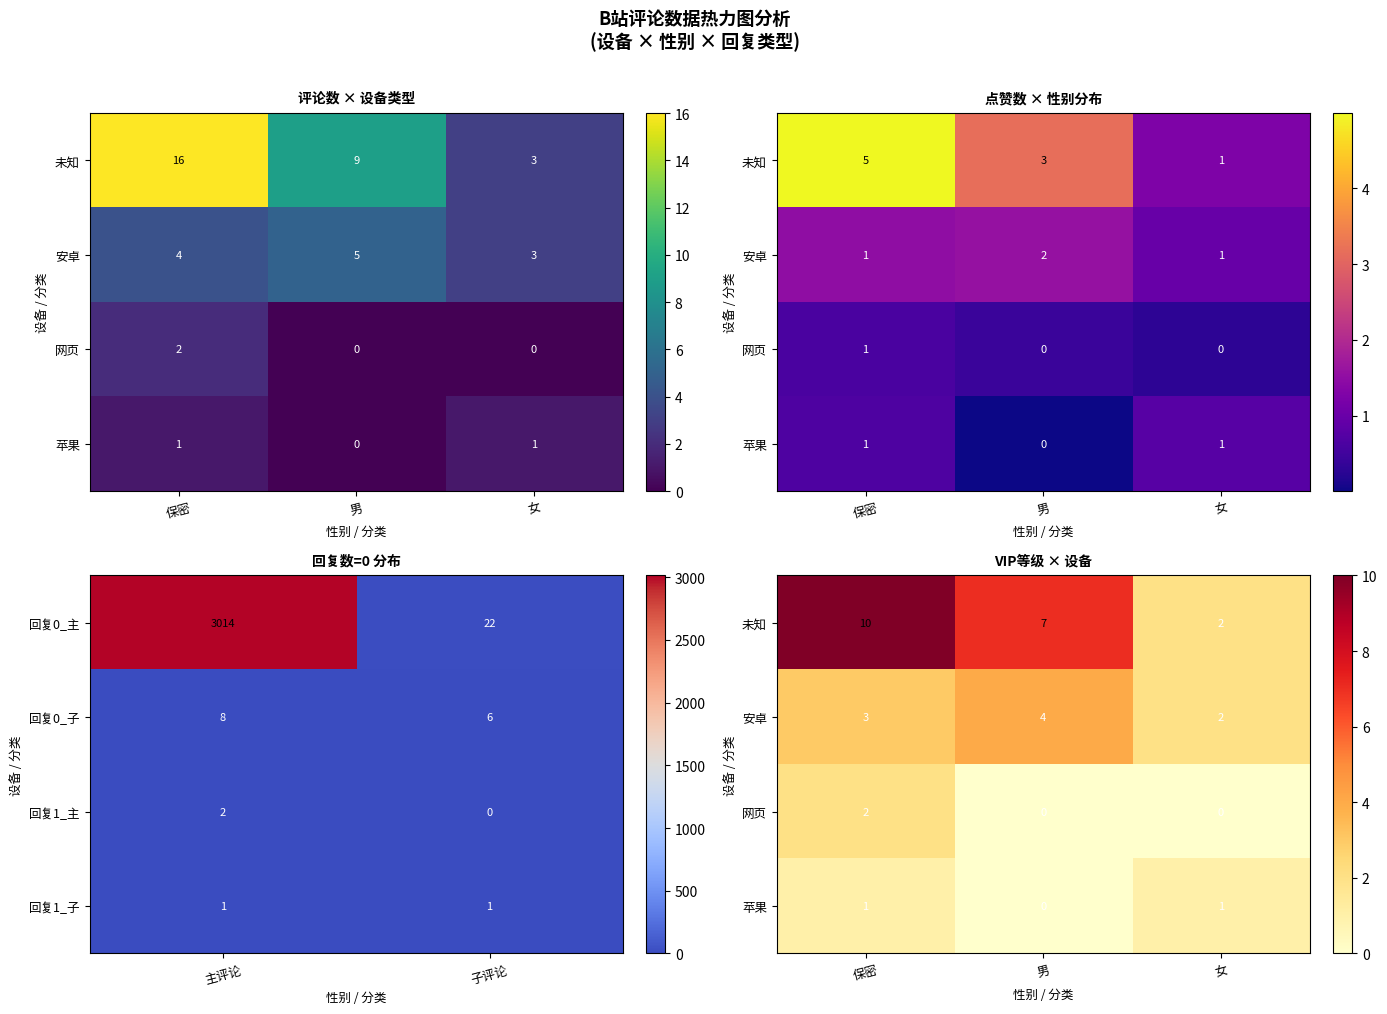

List the labels in order of 回复0_子 value, smallest first.

子评论, 主评论